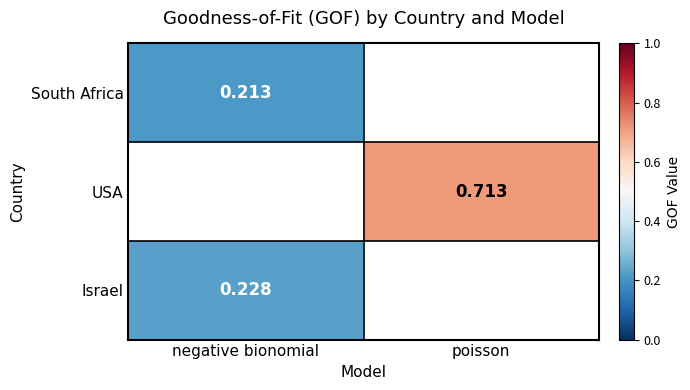

How many positive values does the South Africa series have?

1